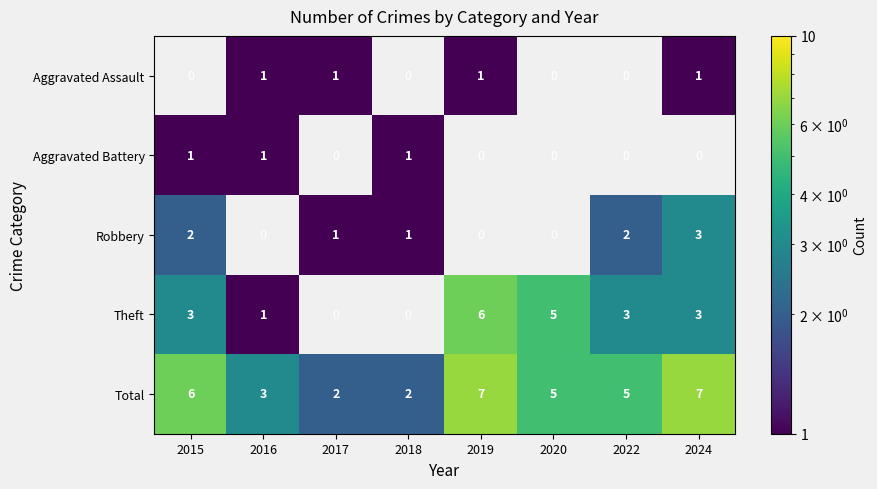

At which label does Total first exceed 5?

2015